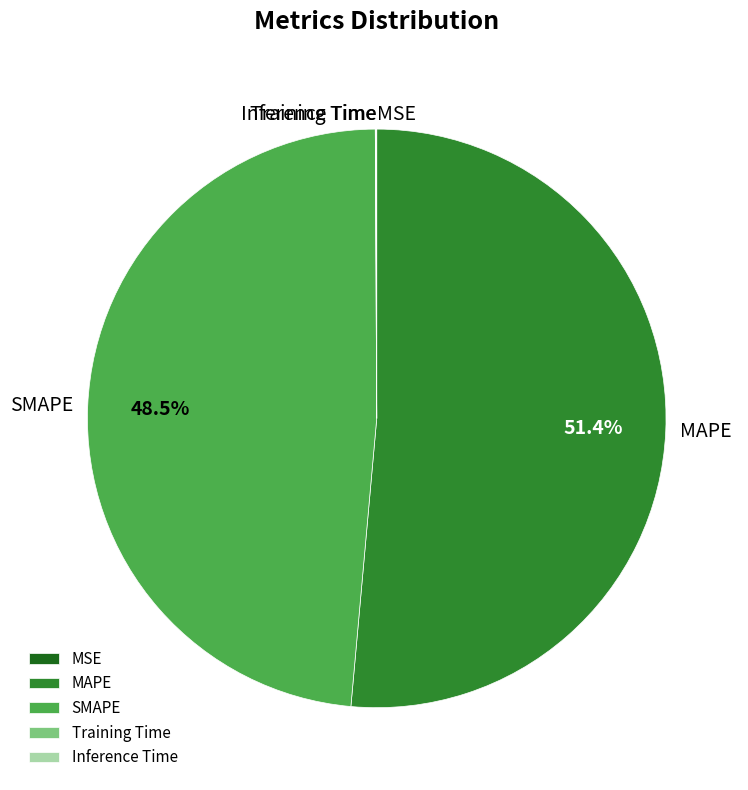

Does any single category account for the majority?

Yes